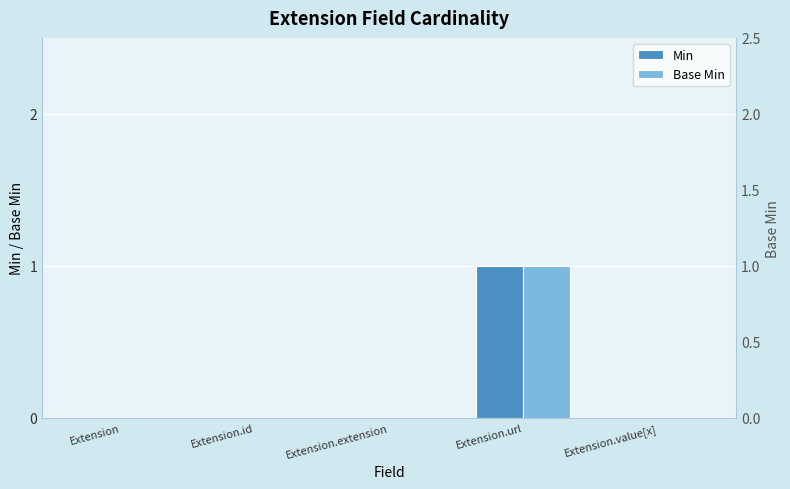

Count the number of categories in the chart.

5